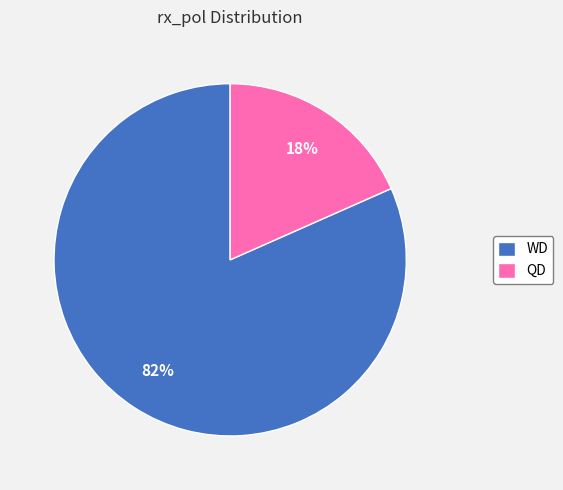

To the nearest percent, what is the combined percentage of QD and WD?

100%